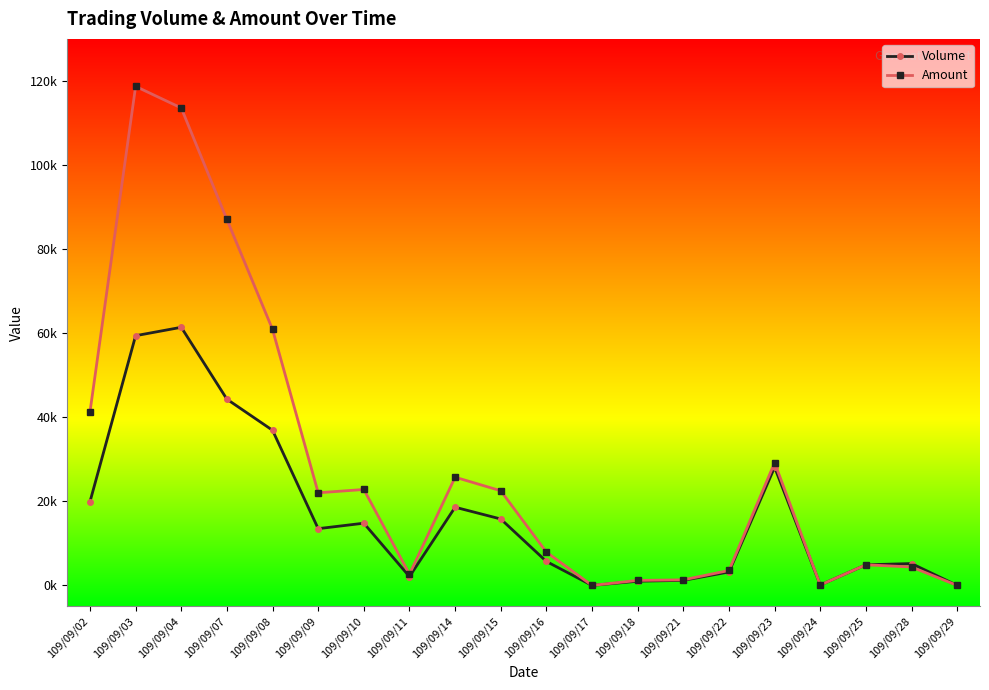

Which series ends up on top after the final intersection of Amount and Volume?

Volume